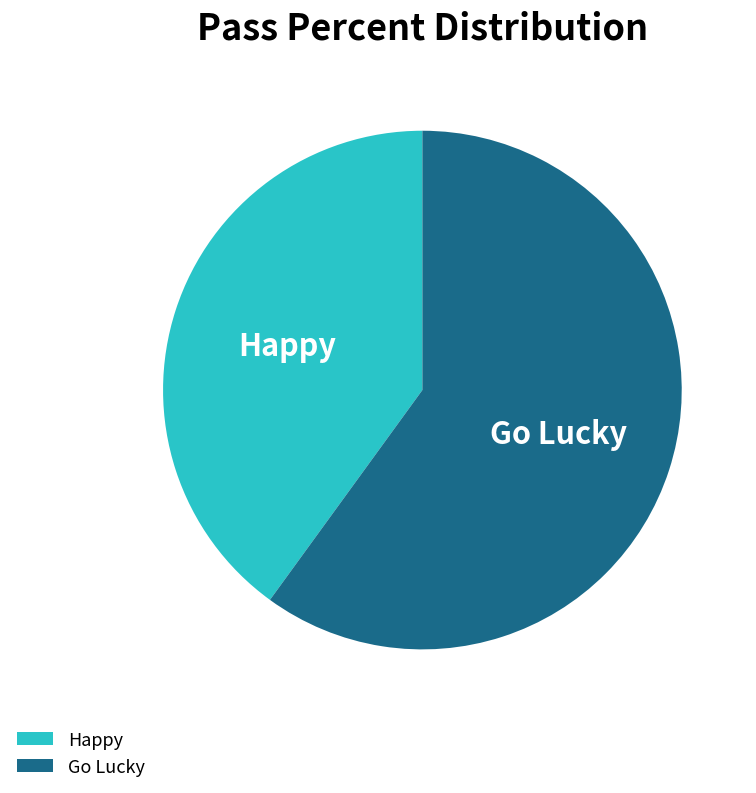

How many slices are in this pie chart?

2